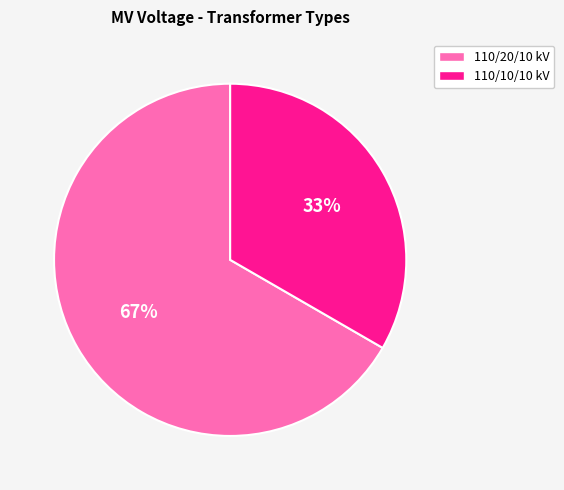

What percentage is the 110/10/10 kV slice, to the nearest percent?

33%